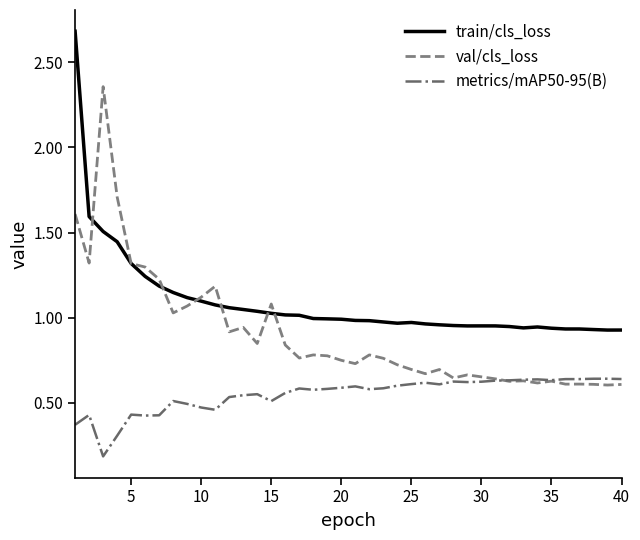

True or false: train/cls_loss and metrics/mAP50-95(B) intersect in this chart.

False